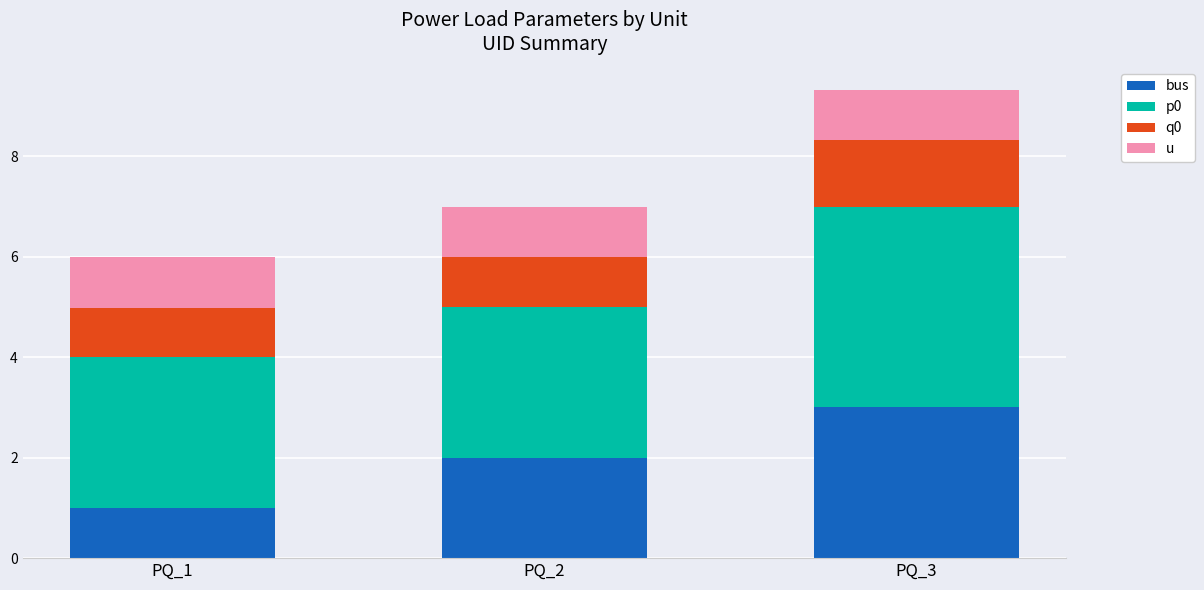

What is the total value across all series at PQ_1?

6.0